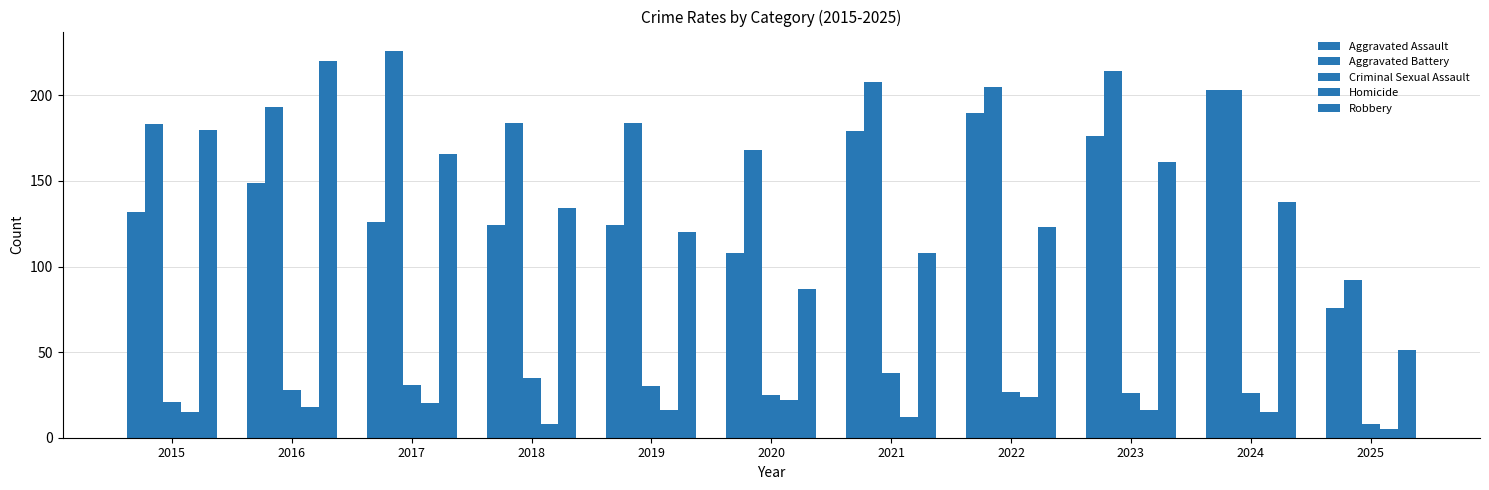

Which category has the highest value in the Robbery series?

2016